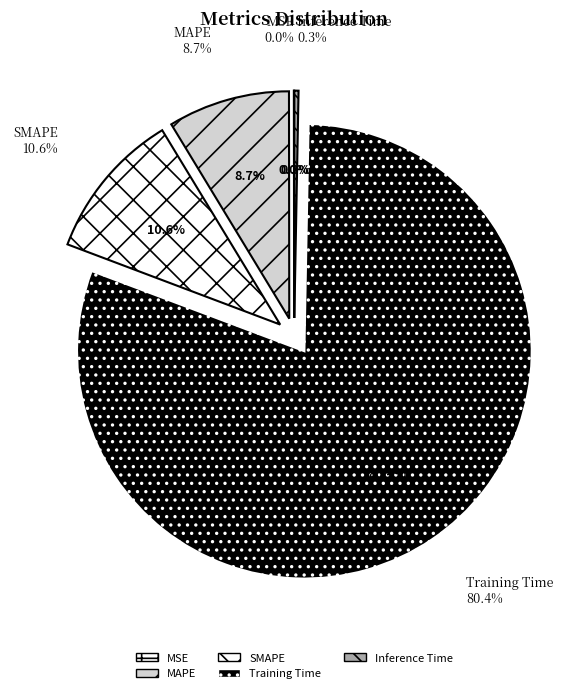

To the nearest percent, what is the difference between the Training Time and MAPE slice percentages?

72%